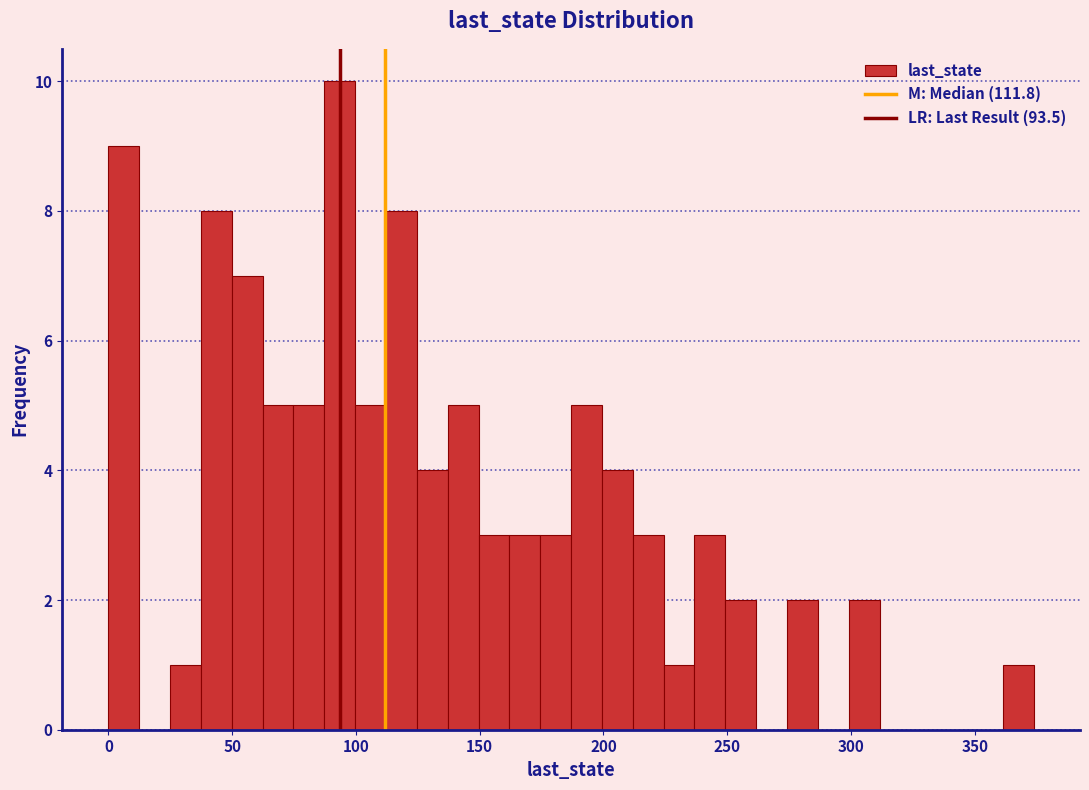

Read against the x-axis, roughly where is the centre of the tallest bar?

95